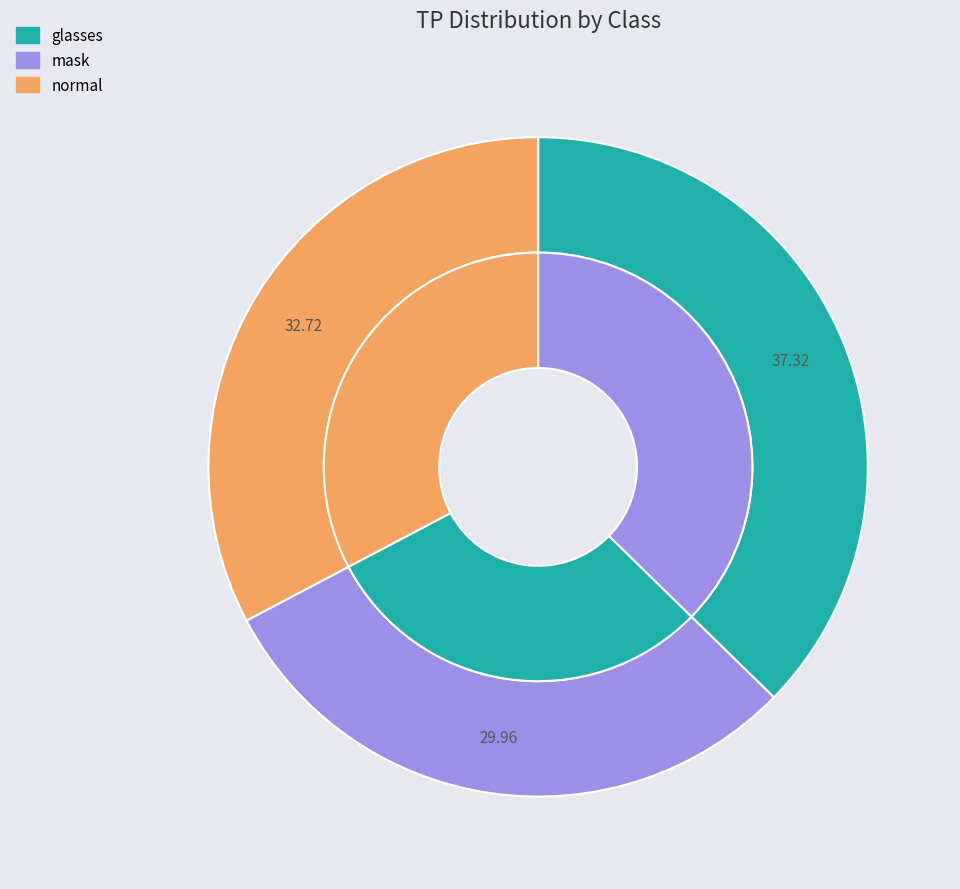

Rank the categories by value from highest to lowest.

glasses, normal, mask